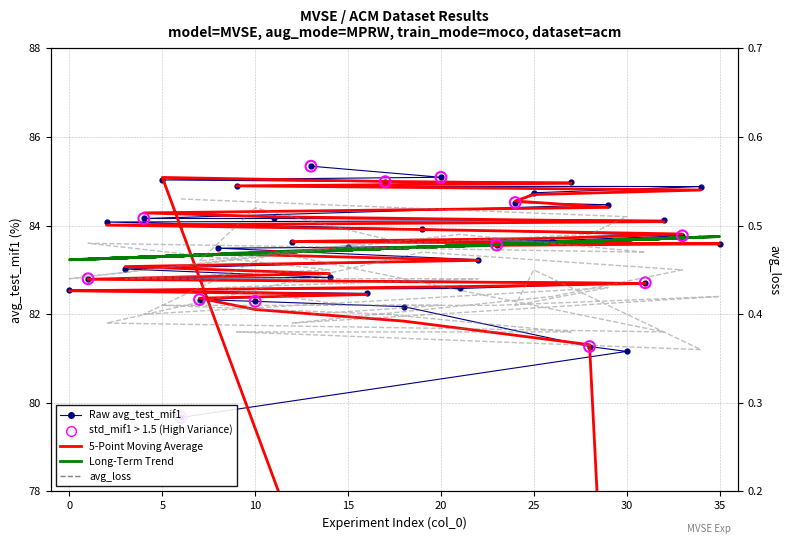

Which series contains the highest Y value?

avg_test_mif1